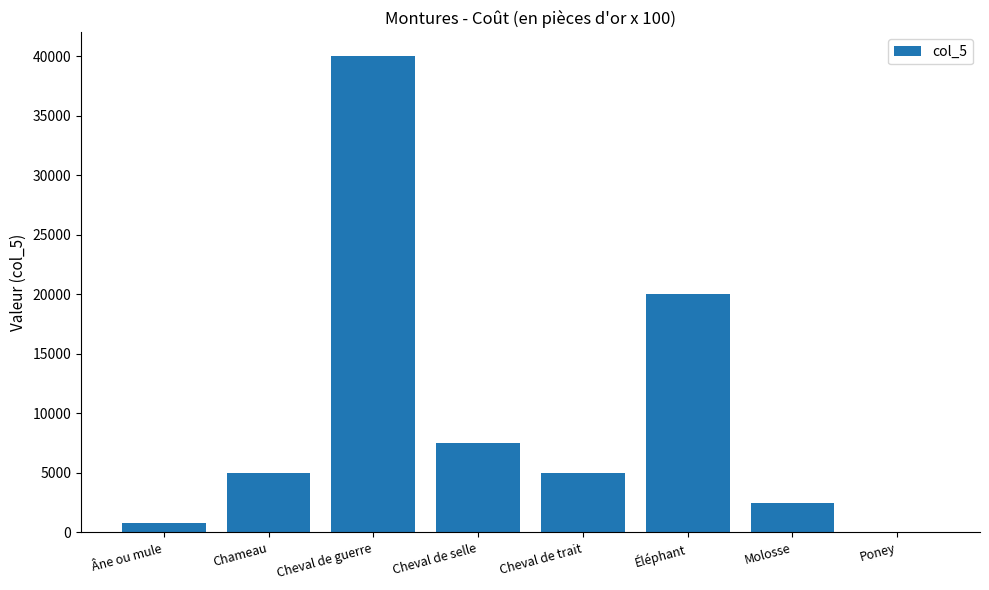

Reading left to right, what are all the values shown in this chart?

800	5000	40000	7500	5000	20000	2500	0